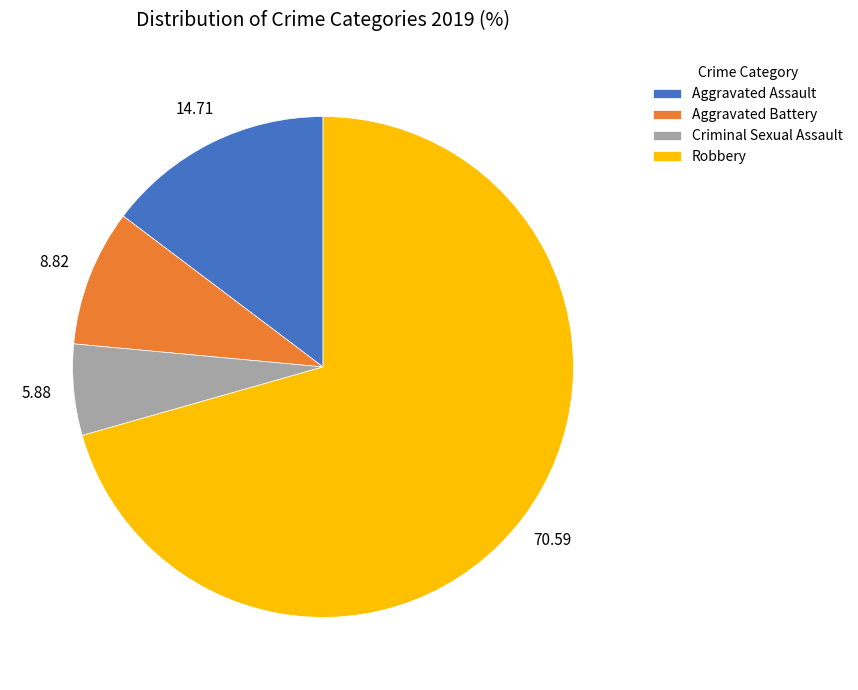

Is the sum of Criminal Sexual Assault and Robbery greater than half?

Yes